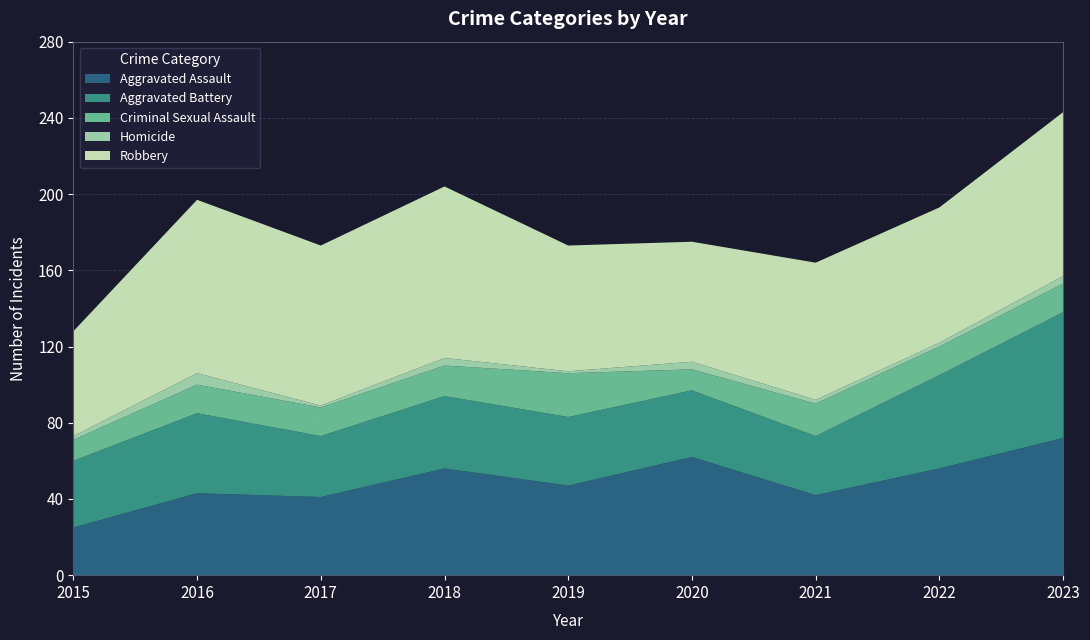

Reading left to right, list all the values displayed in this chart.

Aggravated Assault: 2015=25	2016=43	2017=41	2018=56	2019=47	2020=62	2021=42	2022=56	2023=72
Aggravated Battery: 2015=35	2016=42	2017=32	2018=38	2019=36	2020=35	2021=31	2022=49	2023=66
Criminal Sexual Assault: 2015=11	2016=15	2017=15	2018=16	2019=23	2020=11	2021=17	2022=15	2023=15
Homicide: 2015=2	2016=6	2017=1	2018=4	2019=1	2020=4	2021=2	2022=2	2023=4
Robbery: 2015=55	2016=91	2017=84	2018=90	2019=66	2020=63	2021=72	2022=71	2023=86